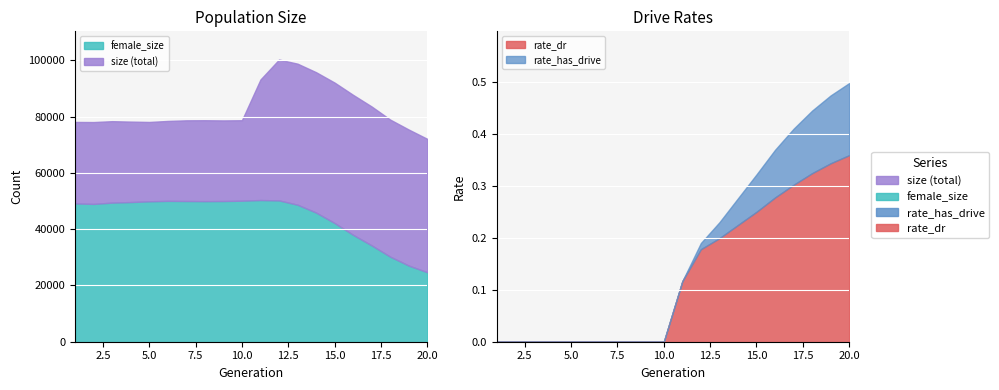

The value of rate_has_drive at 3 is -0.2. True or false?

False